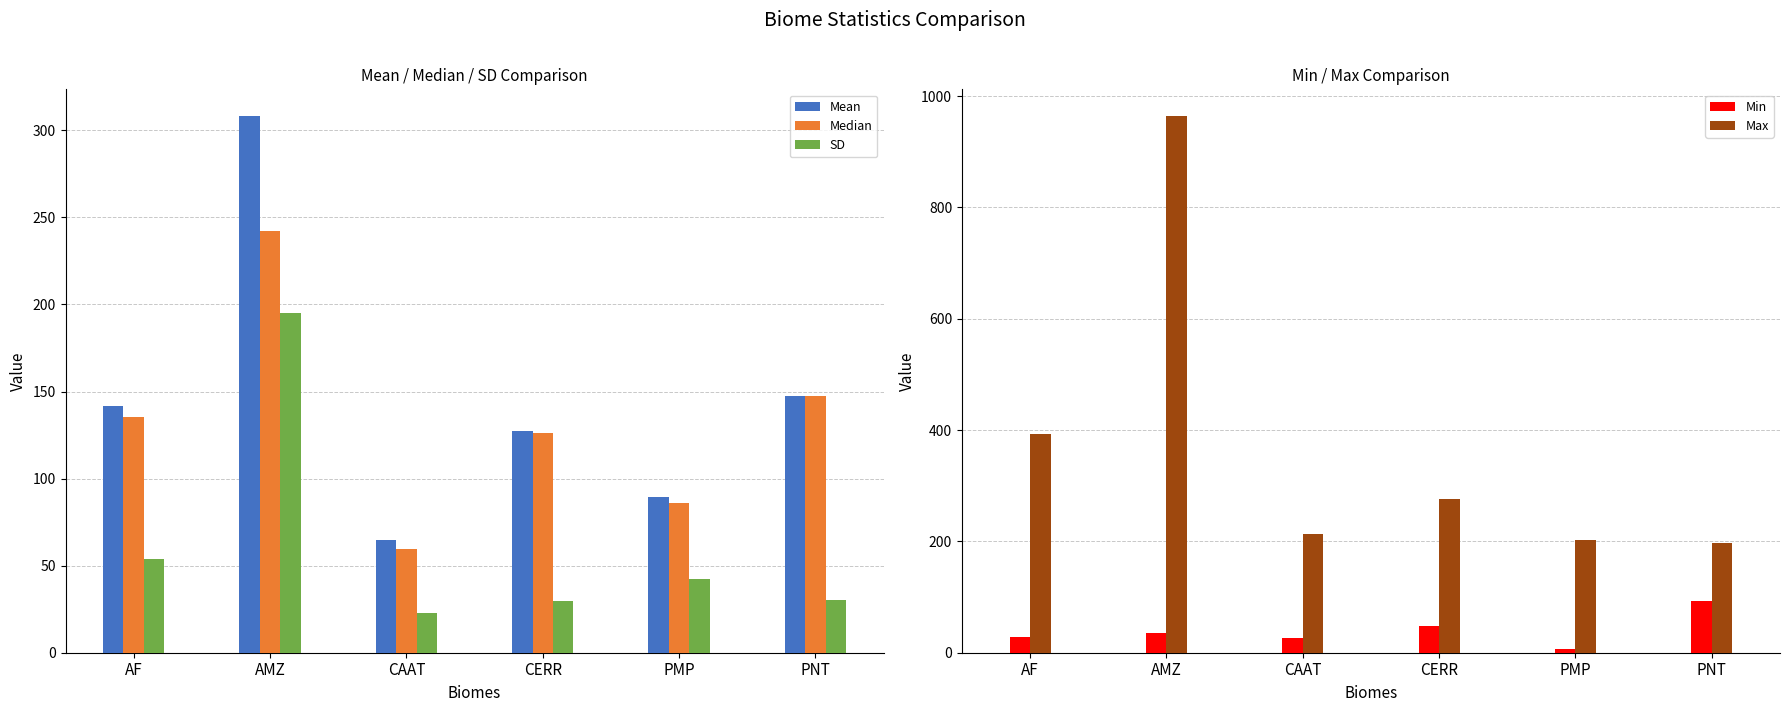

What is the sum of the Mean values at CAAT and CERR?

192.2